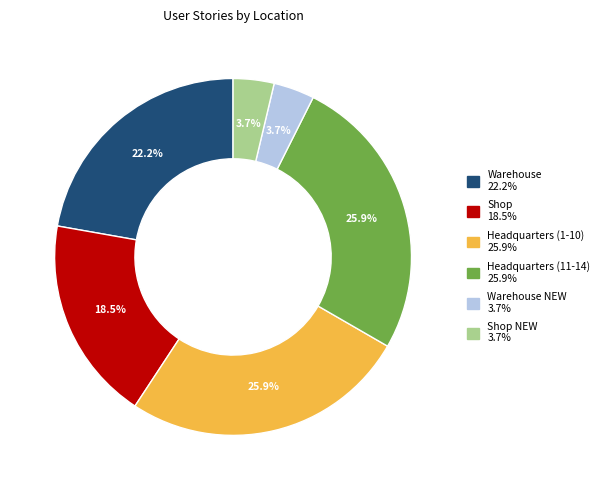

How many slices are in this pie chart?

6